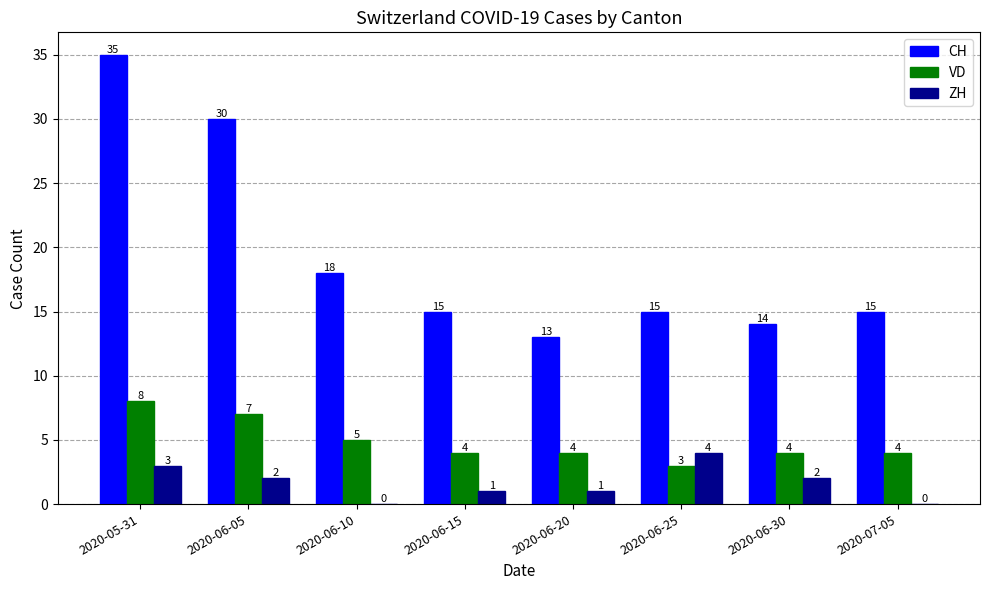

Which series changed the most between 2020-05-31 and 2020-06-20?

CH